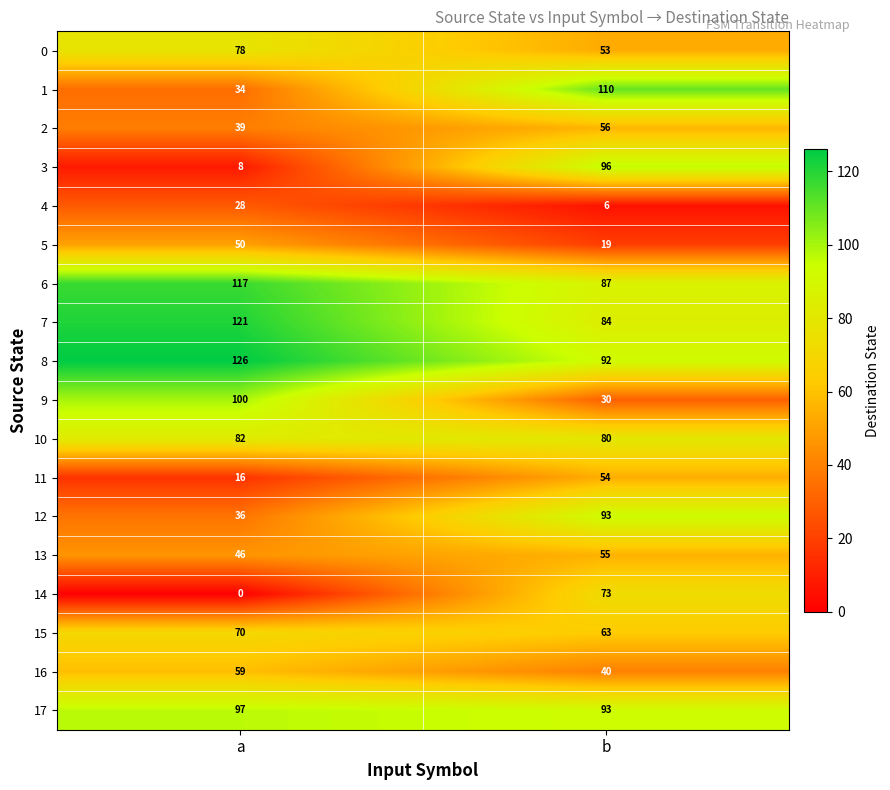

What is the total value across all series at a?

1107